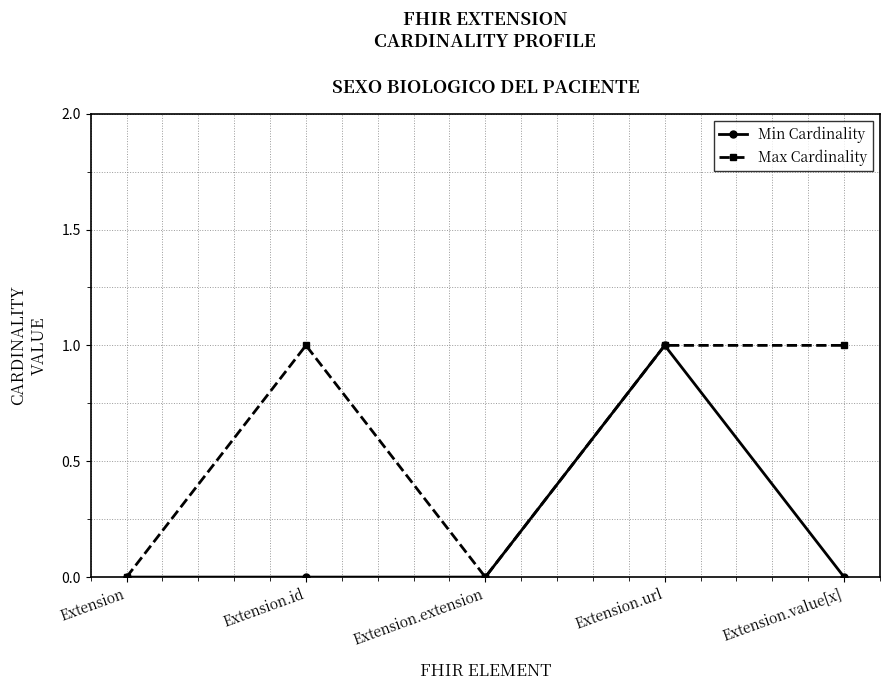

Rank the series by their average value, from highest to lowest.

Max Cardinality, Min Cardinality